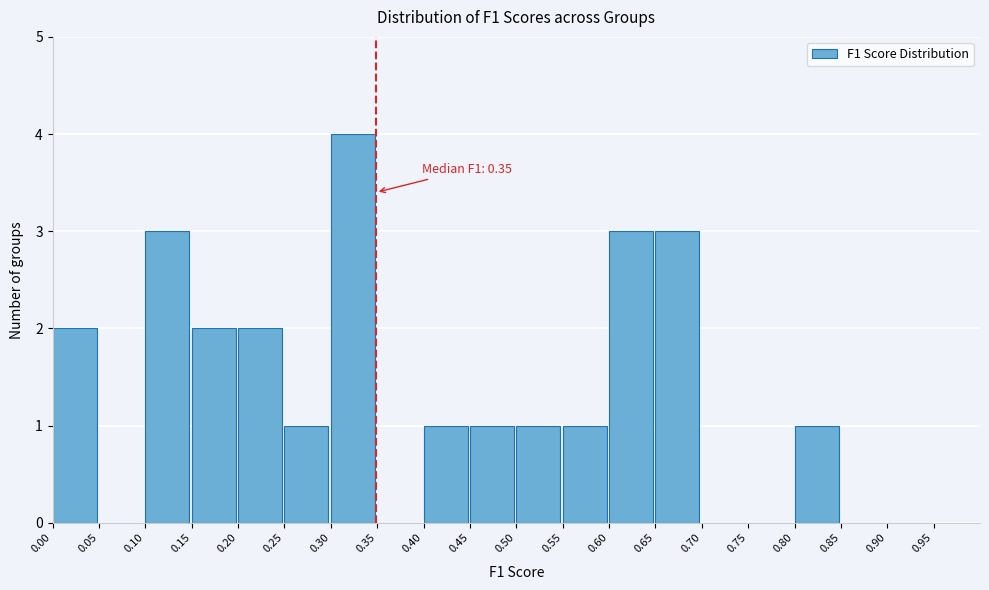

Which range on the x-axis has the tallest bar?

0.30 to 0.35